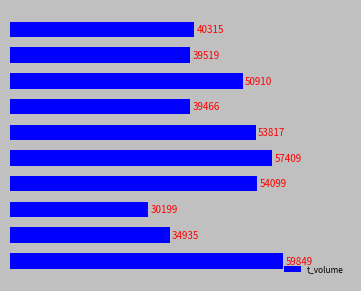

What is the average value?

46052